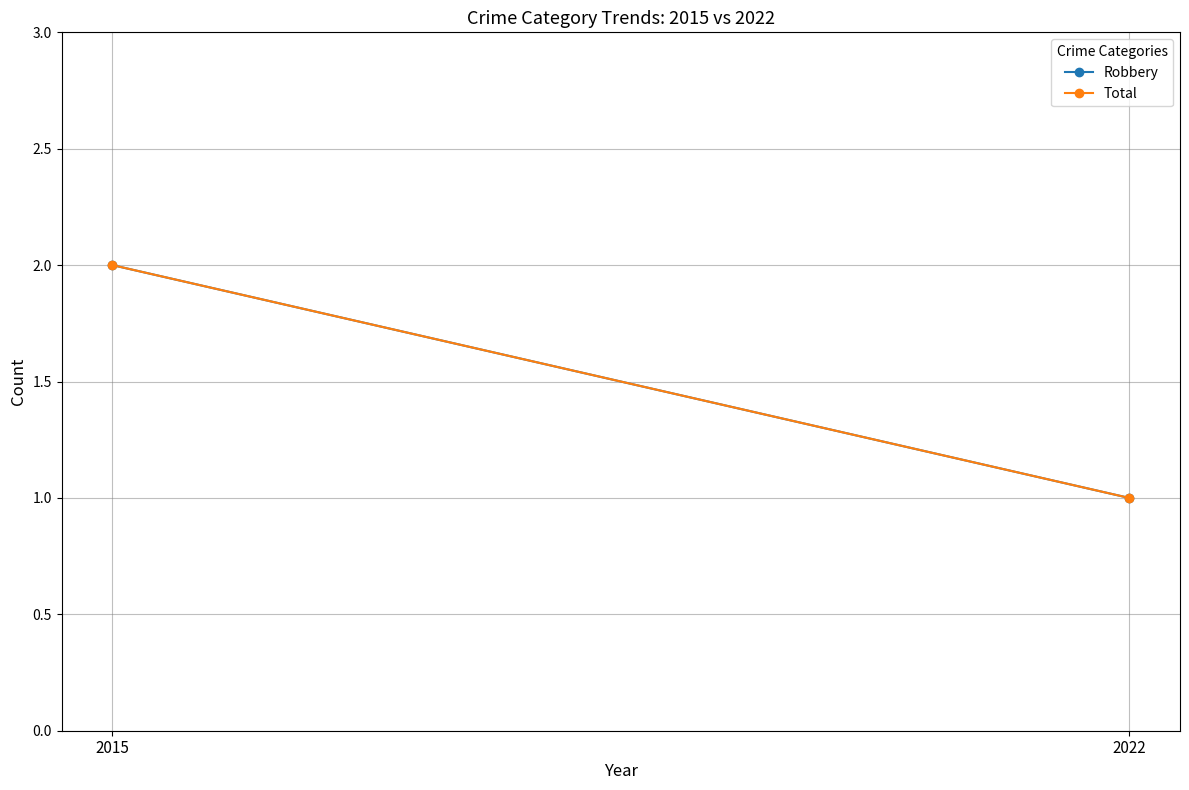

Where is Total nearest to the value 1?

2022